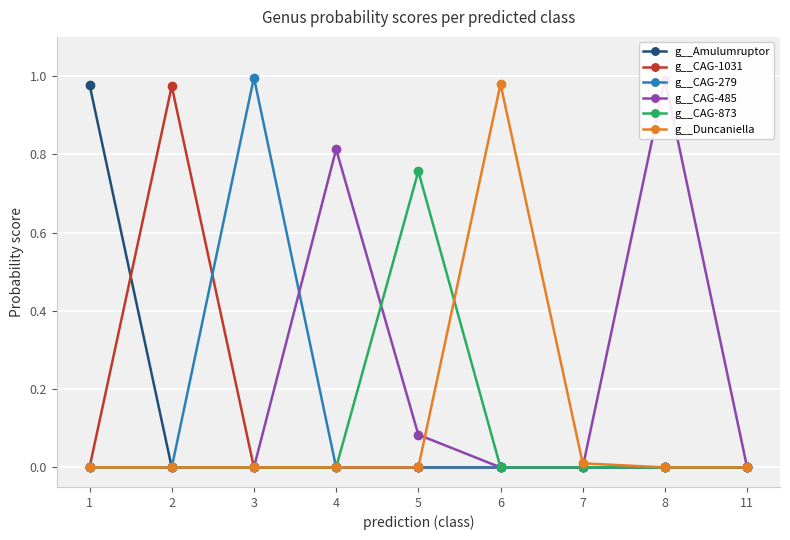

What is the average value of the g__CAG-873 series?

0.1